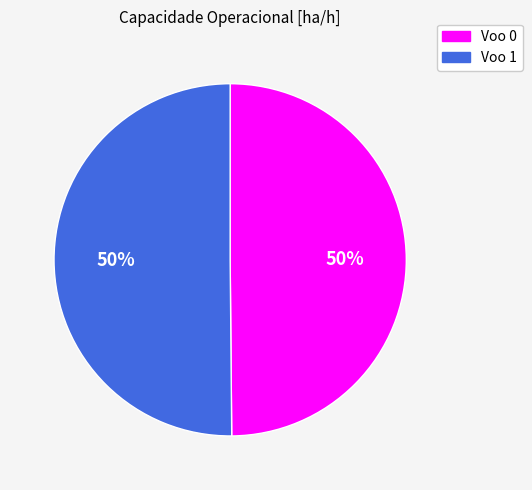

To the nearest percent, what portion does Voo 1 represent?

50%